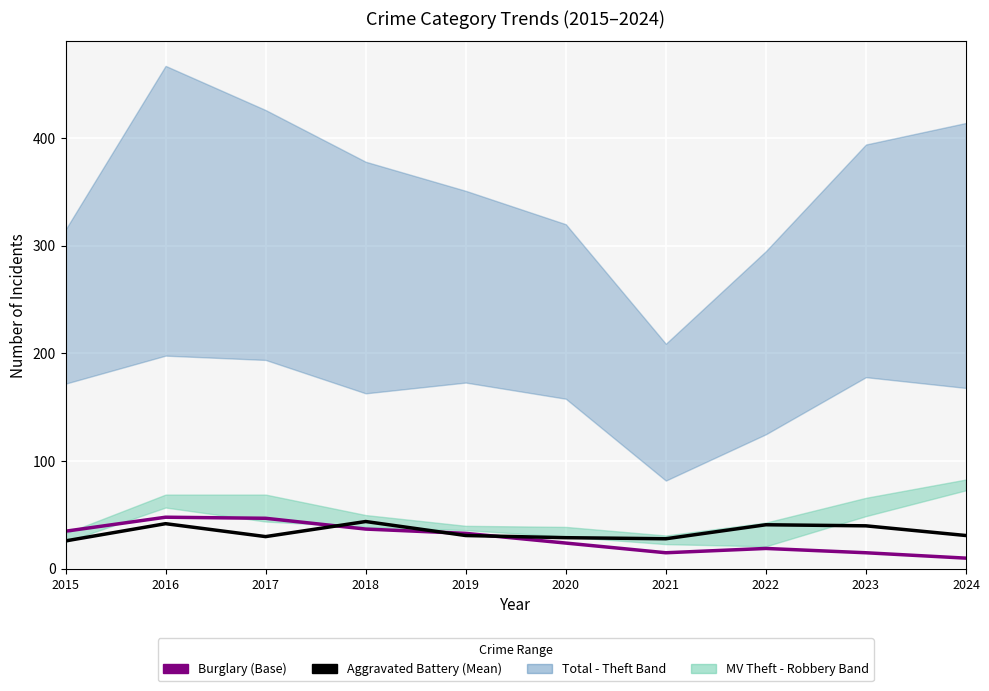

True or false: Aggravated Battery (Mean) has a value of 15 at 2021.

False